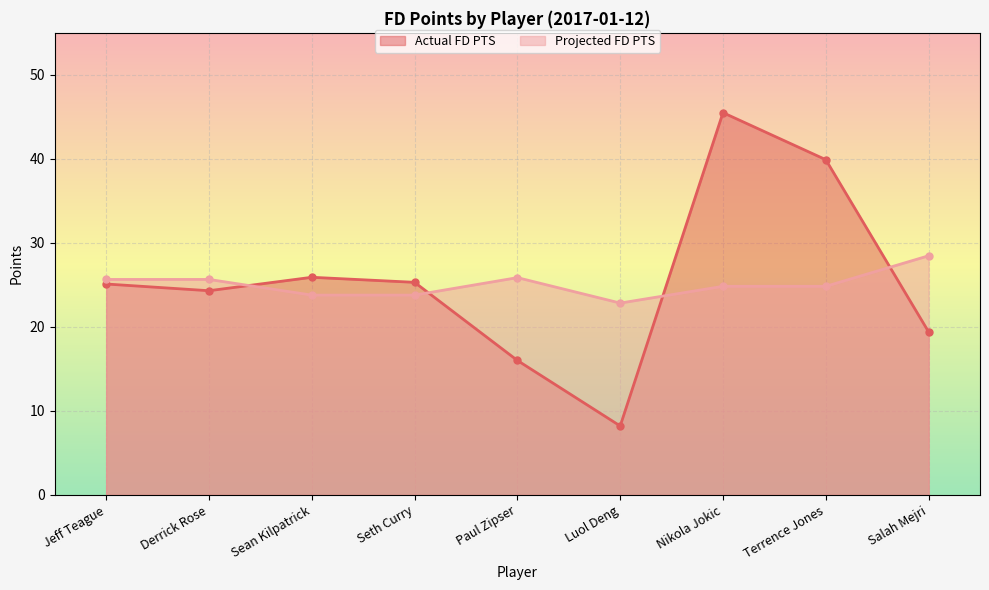

How many lines are shown in the chart?

2